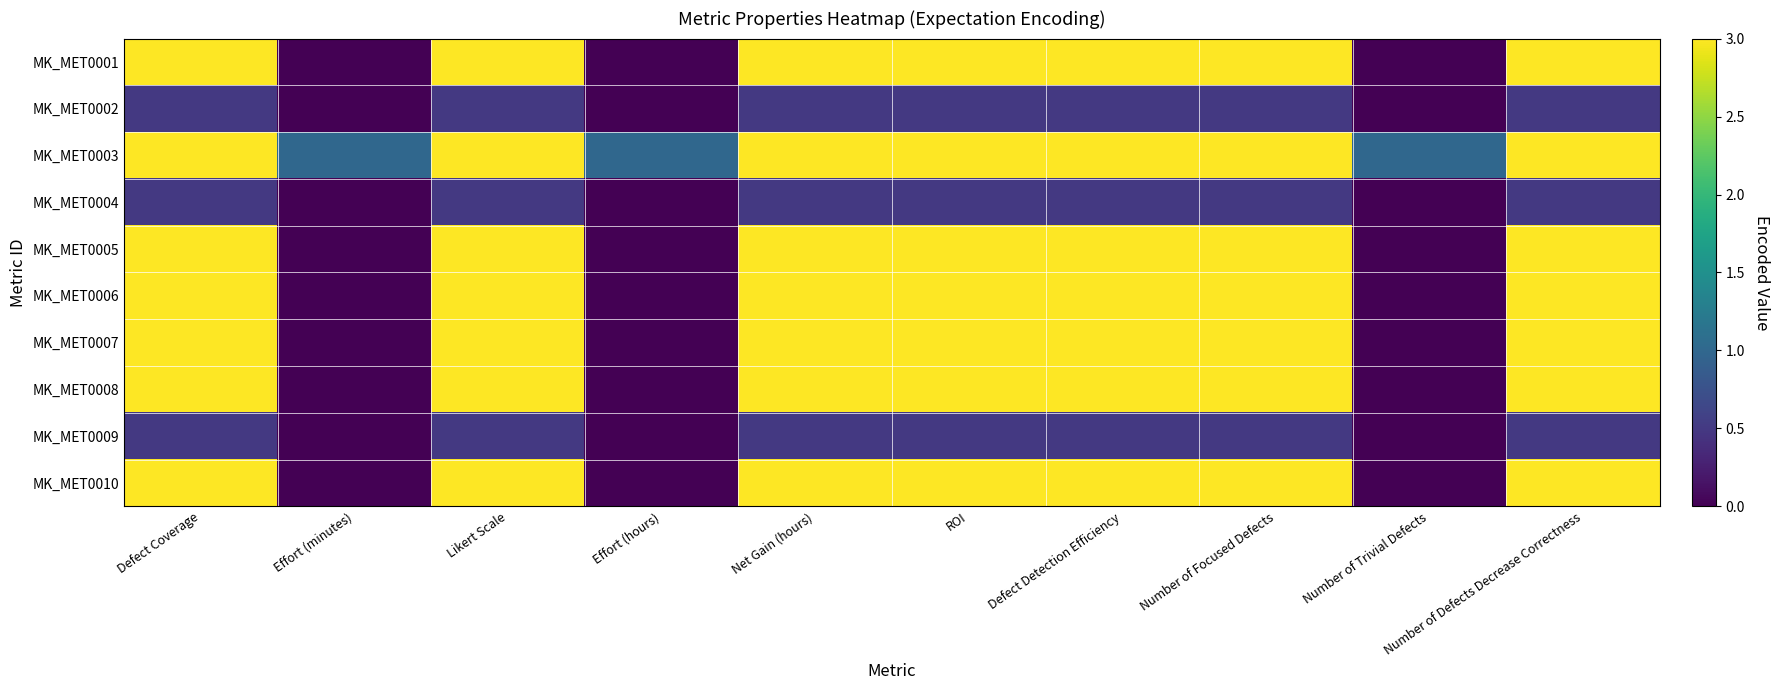

List the series in order of their peak value, highest first.

MK_MET0001, MK_MET0003, MK_MET0005, MK_MET0006, MK_MET0007, MK_MET0008, MK_MET0010, MK_MET0002, MK_MET0004, MK_MET0009